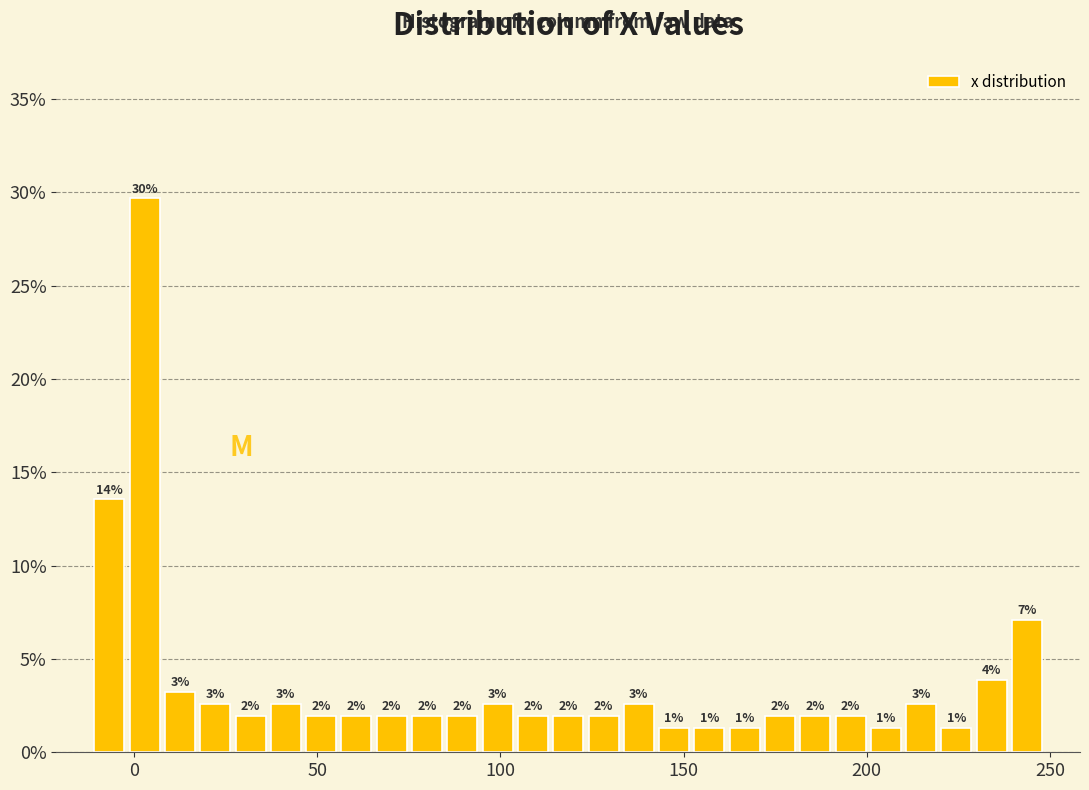

Around what value on the x-axis is the tallest bar? Give the approximate position of its centre, as read against the axis.

5